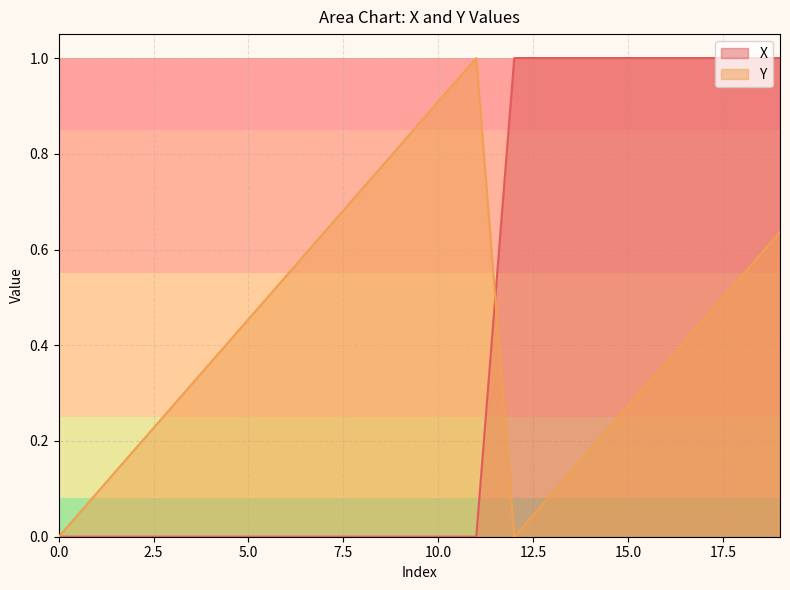

Rank the series at 13 from lowest to highest value.

Y, X